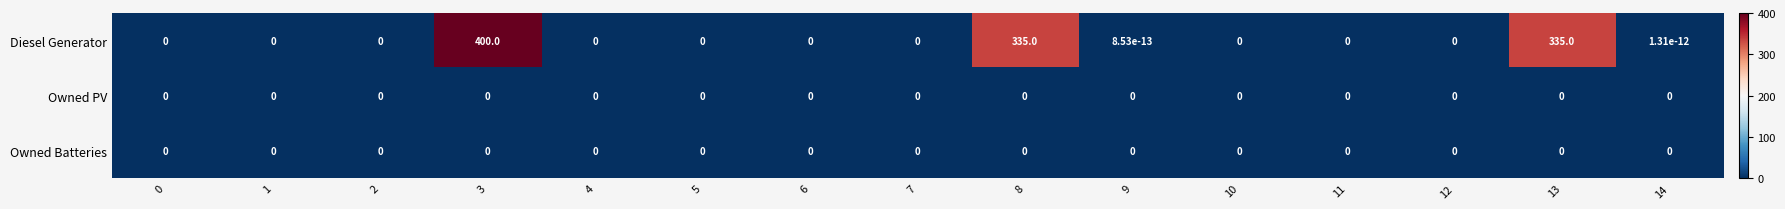

At how many categories does at least one series exceed 230?

3